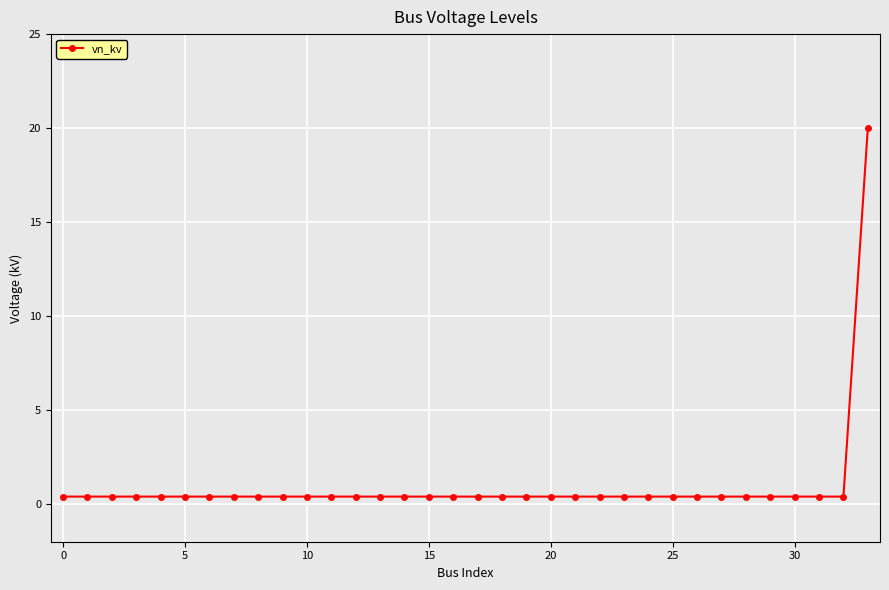

What is the maximum value shown in the chart?

20.0